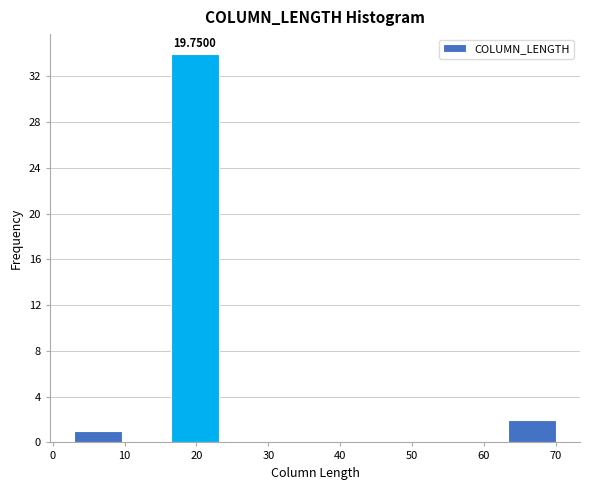

Which range on the x-axis has the tallest bar?

16.4 to 23.1